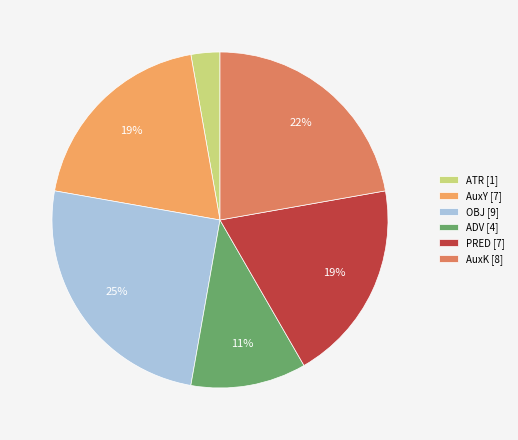

Is it true that AuxY [7] is 8% of the pie?

False